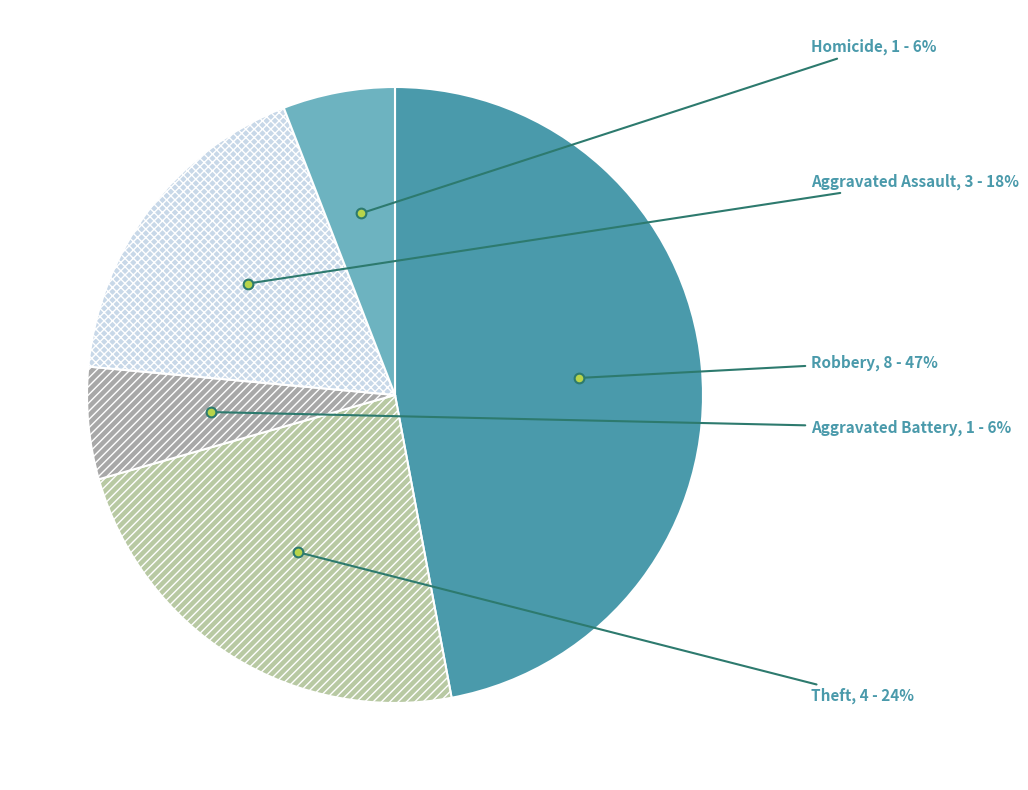

The Theft slice represents 10% of the pie. True or false?

False